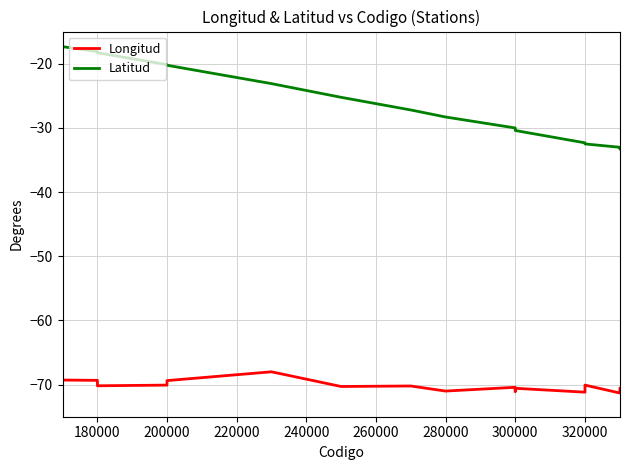

True or false: Longitud and Latitud intersect in this chart.

False